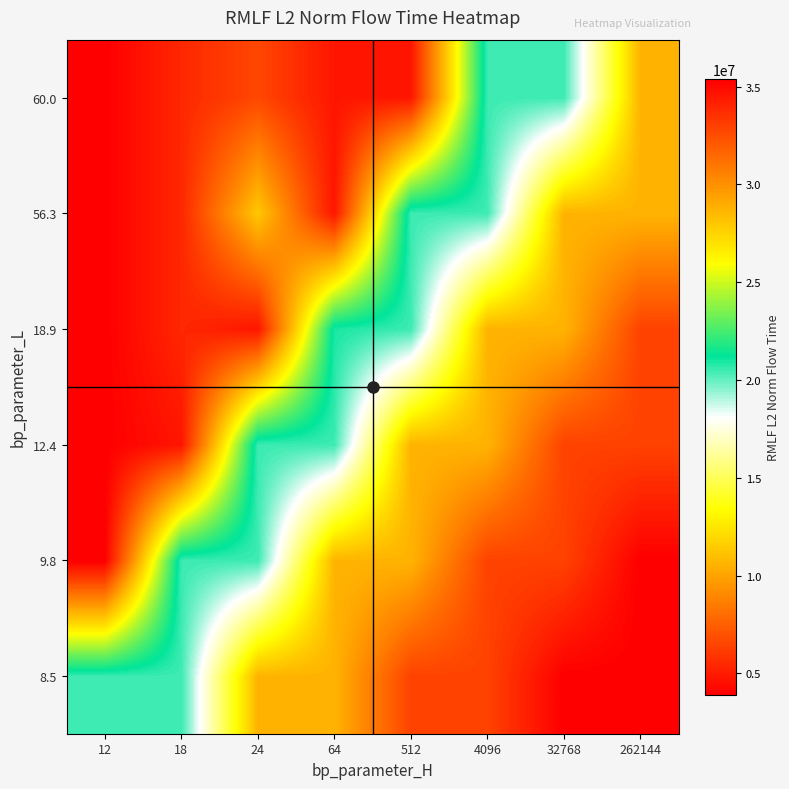

Reading left to right, list all the values displayed in this chart.

row_0: 20485216.5	20485216.5	10608079.7	10608079.7	6424302.0	6424302.0	3904977.2	3904977.2
row_1: 35410458.6	20485216.5	20485216.5	10608079.7	10608079.7	6424302.0	6424302.0	3904977.2
row_2: 35410458.6	34569409.1	20485216.5	20485216.5	10608079.7	10608079.7	6424302.0	6424302.0
row_3: 35410458.6	33905272.0	34569409.1	20917380.3	20485216.5	10608079.7	10608079.7	6424302.0
row_4: 35410458.6	33905272.0	27947837.6	34569409.1	20485216.5	20485216.5	10608079.7	10608079.7
row_5: 35410458.6	33905272.0	32722352.9	34569409.1	34569409.1	20485216.5	20485216.5	10608079.7